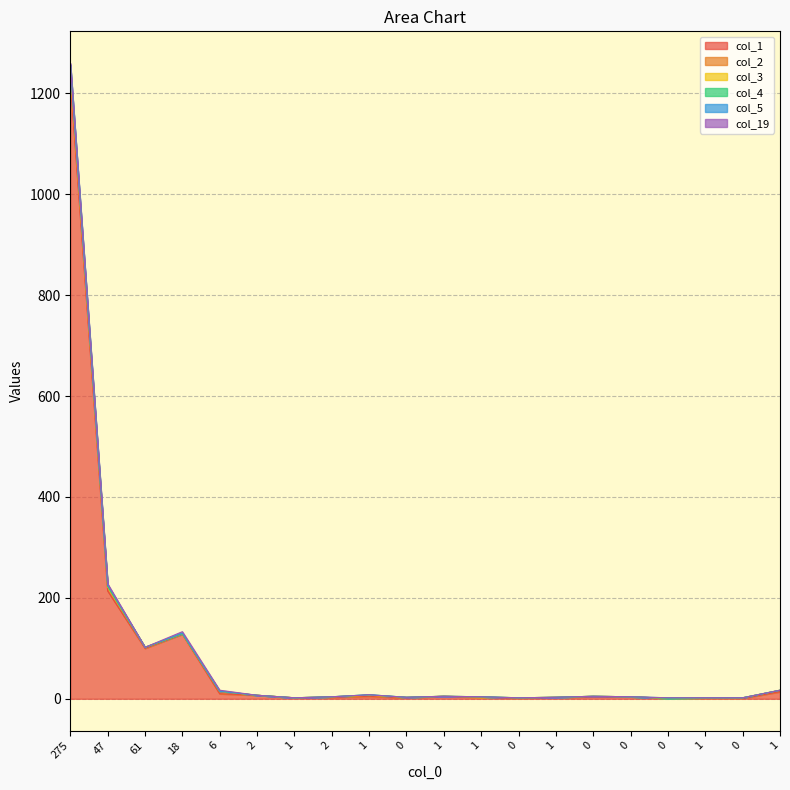

What is the sum of the col_1 values at 0 and 0?

5